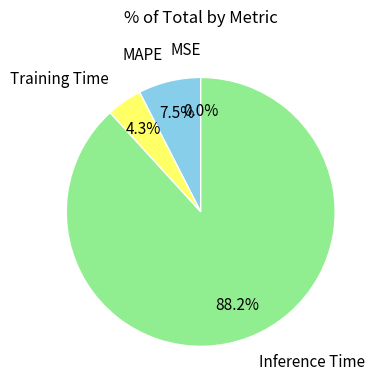

Which slice is the largest?

Inference Time